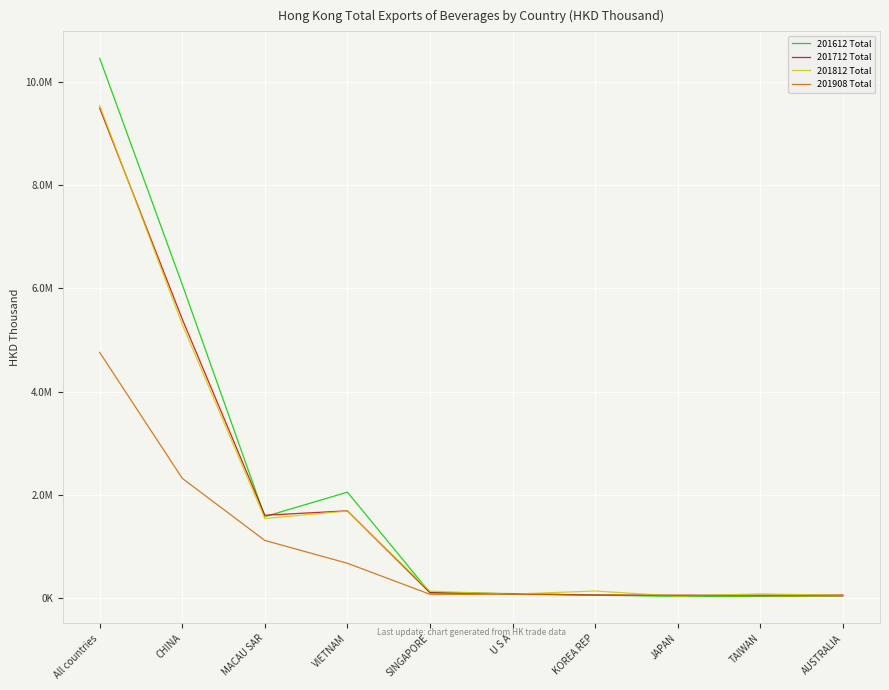

True or false: 201812 Total has a value of 84567.5 at TAIWAN.

True